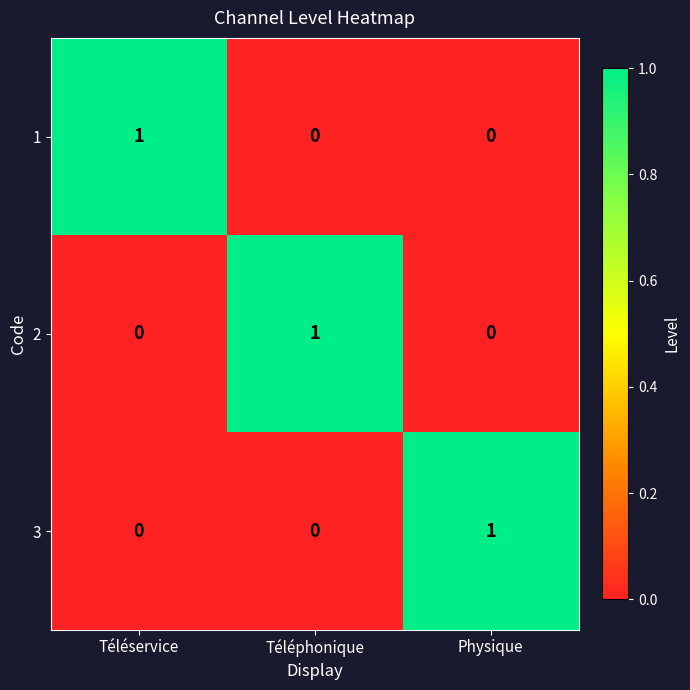

At how many categories does at least one series exceed 0?

3